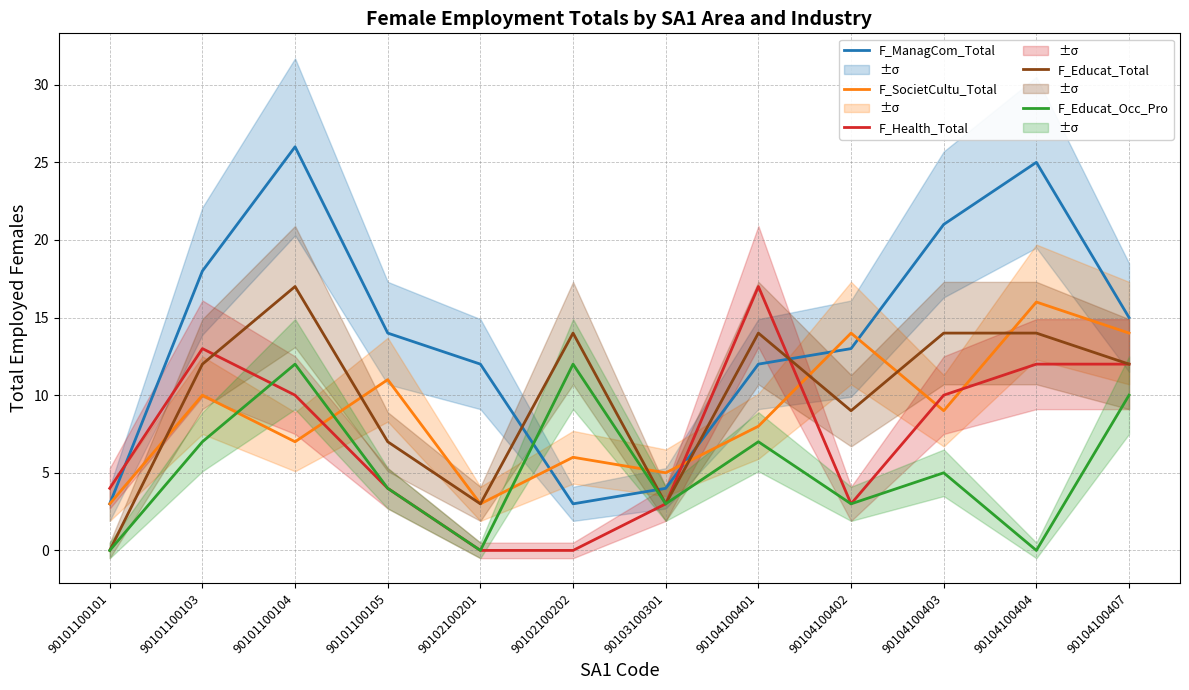

What value does the F_Educat_Occ_Pro series have at 90101100103, to the nearest 5?

5